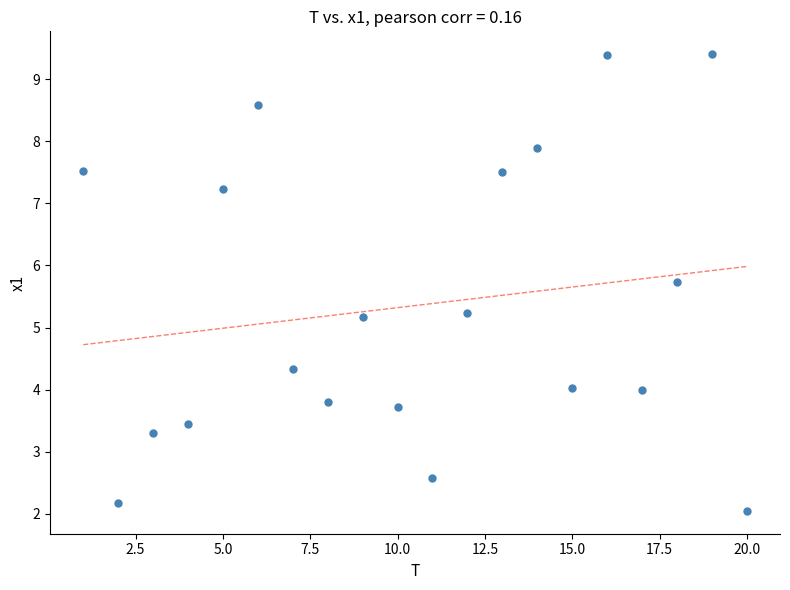

What is the range of Y values (max minus min)?

7.4